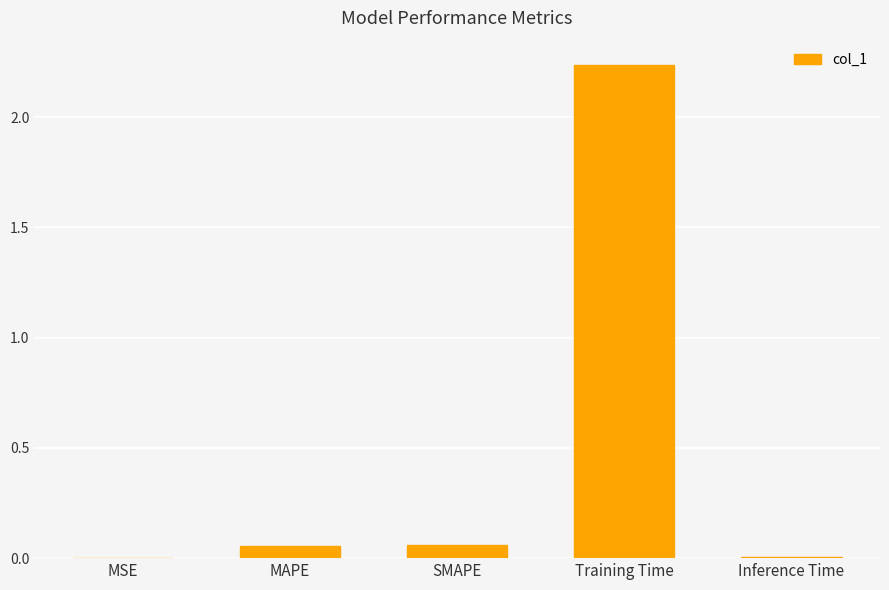

What is the change in value from SMAPE to Inference Time?

-0.1